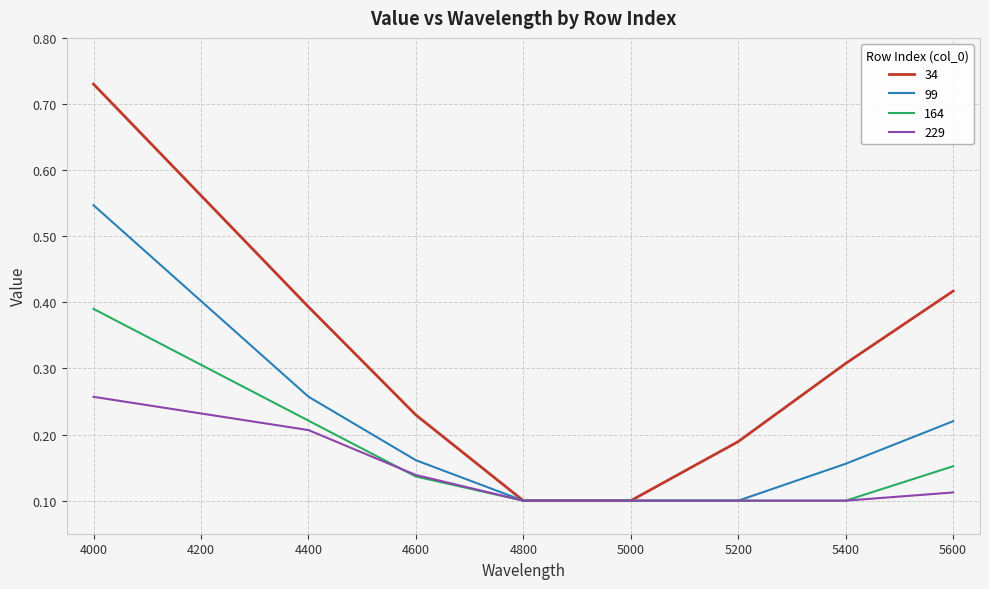

How many 164 values are between 0 and 1?

8